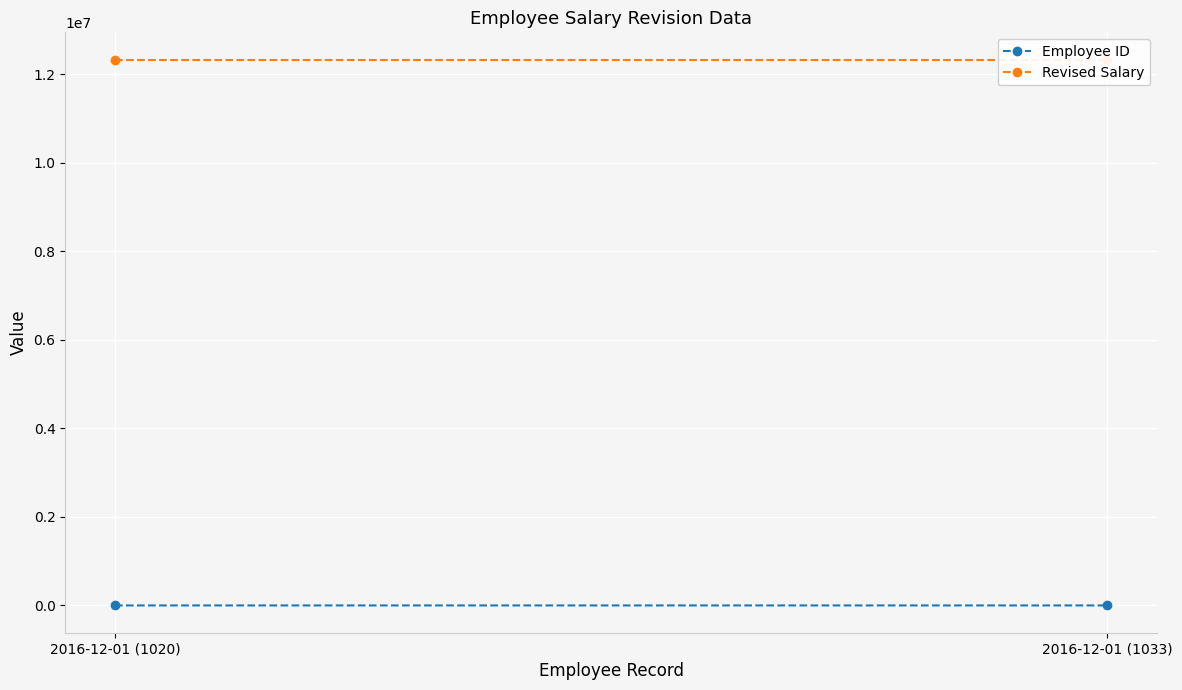

Is it true that Employee ID equals 1020 at 2016-12-01 (1020)?

True